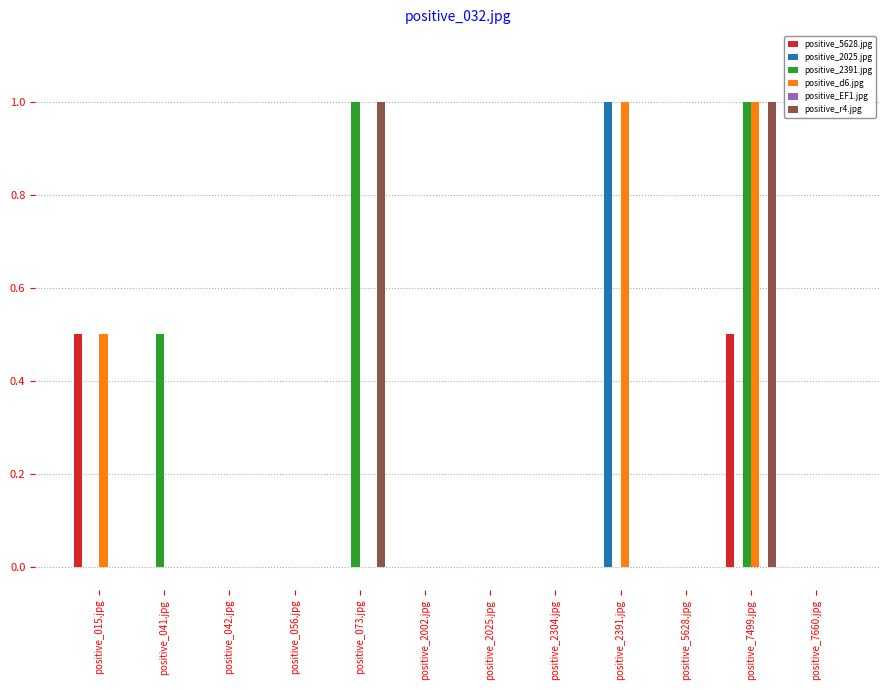

What is the difference between the positive_d6.jpg values at positive_2002.jpg and positive_015.jpg?

0.5